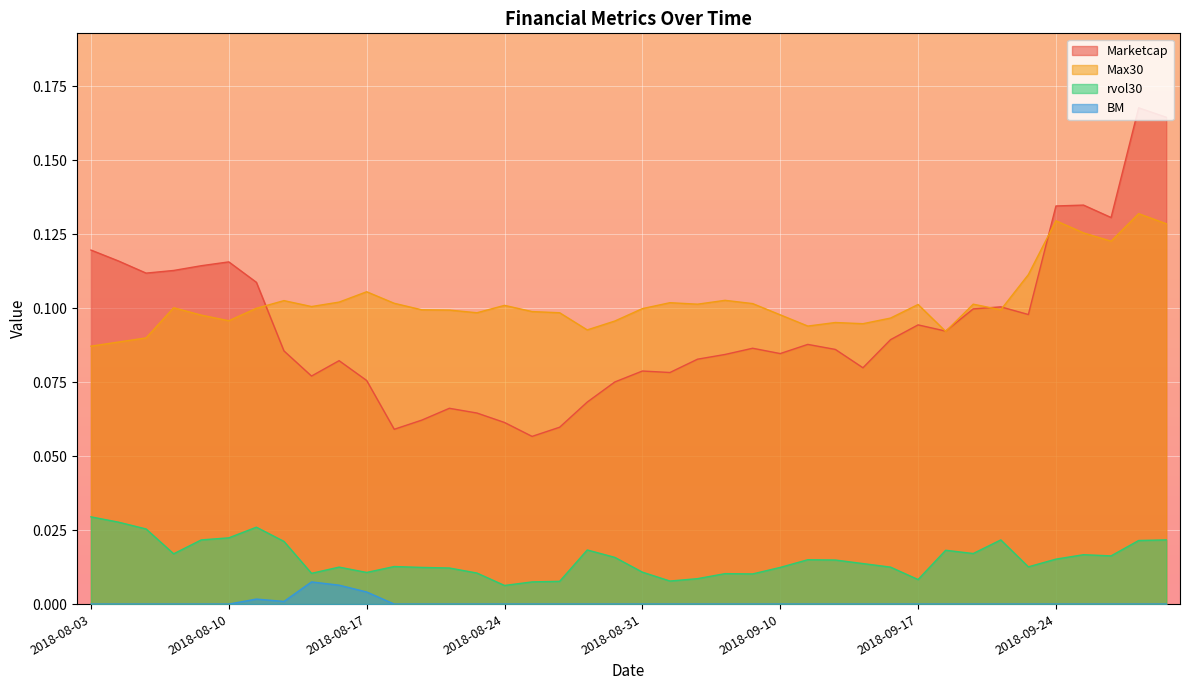

Reading left to right, transcribe all the data shown in this chart.

Marketcap: 2018-08-03=0.1	2018-08-06=0.1	2018-08-07=0.1	2018-08-08=0.1	2018-08-09=0.1	2018-08-10=0.1	2018-08-13=0.1	2018-08-14=0.1	2018-08-15=0.1	2018-08-16=0.1	2018-08-17=0.1	2018-08-20=0.1	2018-08-21=0.1	2018-08-22=0.1	2018-08-23=0.1	2018-08-24=0.1	2018-08-27=0.1	2018-08-28=0.1	2018-08-29=0.1	2018-08-30=0.1	2018-08-31=0.1	2018-09-04=0.1	2018-09-05=0.1	2018-09-06=0.1	2018-09-07=0.1	2018-09-10=0.1	2018-09-11=0.1	2018-09-12=0.1	2018-09-13=0.1	2018-09-14=0.1	2018-09-17=0.1	2018-09-18=0.1	2018-09-19=0.1	2018-09-20=0.1	2018-09-21=0.1	2018-09-24=0.1	2018-09-25=0.1	2018-09-26=0.1	2018-09-27=0.2	2018-09-28=0.2
Max30: 2018-08-03=0.1	2018-08-06=0.1	2018-08-07=0.1	2018-08-08=0.1	2018-08-09=0.1	2018-08-10=0.1	2018-08-13=0.1	2018-08-14=0.1	2018-08-15=0.1	2018-08-16=0.1	2018-08-17=0.1	2018-08-20=0.1	2018-08-21=0.1	2018-08-22=0.1	2018-08-23=0.1	2018-08-24=0.1	2018-08-27=0.1	2018-08-28=0.1	2018-08-29=0.1	2018-08-30=0.1	2018-08-31=0.1	2018-09-04=0.1	2018-09-05=0.1	2018-09-06=0.1	2018-09-07=0.1	2018-09-10=0.1	2018-09-11=0.1	2018-09-12=0.1	2018-09-13=0.1	2018-09-14=0.1	2018-09-17=0.1	2018-09-18=0.1	2018-09-19=0.1	2018-09-20=0.1	2018-09-21=0.1	2018-09-24=0.1	2018-09-25=0.1	2018-09-26=0.1	2018-09-27=0.1	2018-09-28=0.1
rvol30: 2018-08-03=0.0	2018-08-06=0.0	2018-08-07=0.0	2018-08-08=0.0	2018-08-09=0.0	2018-08-10=0.0	2018-08-13=0.0	2018-08-14=0.0	2018-08-15=0.0	2018-08-16=0.0	2018-08-17=0.0	2018-08-20=0.0	2018-08-21=0.0	2018-08-22=0.0	2018-08-23=0.0	2018-08-24=0.0	2018-08-27=0.0	2018-08-28=0.0	2018-08-29=0.0	2018-08-30=0.0	2018-08-31=0.0	2018-09-04=0.0	2018-09-05=0.0	2018-09-06=0.0	2018-09-07=0.0	2018-09-10=0.0	2018-09-11=0.0	2018-09-12=0.0	2018-09-13=0.0	2018-09-14=0.0	2018-09-17=0.0	2018-09-18=0.0	2018-09-19=0.0	2018-09-20=0.0	2018-09-21=0.0	2018-09-24=0.0	2018-09-25=0.0	2018-09-26=0.0	2018-09-27=0.0	2018-09-28=0.0
BM: 2018-08-03=0.0	2018-08-06=0.0	2018-08-07=0.0	2018-08-08=0.0	2018-08-09=0.0	2018-08-10=0.0	2018-08-13=0.0	2018-08-14=0.0	2018-08-15=0.0	2018-08-16=0.0	2018-08-17=0.0	2018-08-20=0.0	2018-08-21=0.0	2018-08-22=0.0	2018-08-23=0.0	2018-08-24=0.0	2018-08-27=0.0	2018-08-28=0.0	2018-08-29=0.0	2018-08-30=0.0	2018-08-31=0.0	2018-09-04=0.0	2018-09-05=0.0	2018-09-06=0.0	2018-09-07=0.0	2018-09-10=0.0	2018-09-11=0.0	2018-09-12=0.0	2018-09-13=0.0	2018-09-14=0.0	2018-09-17=0.0	2018-09-18=0.0	2018-09-19=0.0	2018-09-20=0.0	2018-09-21=0.0	2018-09-24=0.0	2018-09-25=0.0	2018-09-26=0.0	2018-09-27=0.0	2018-09-28=0.0